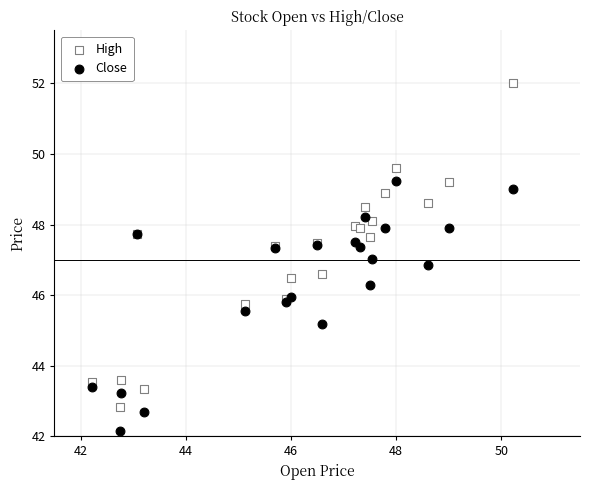

Which series contains the lowest Y value?

Close